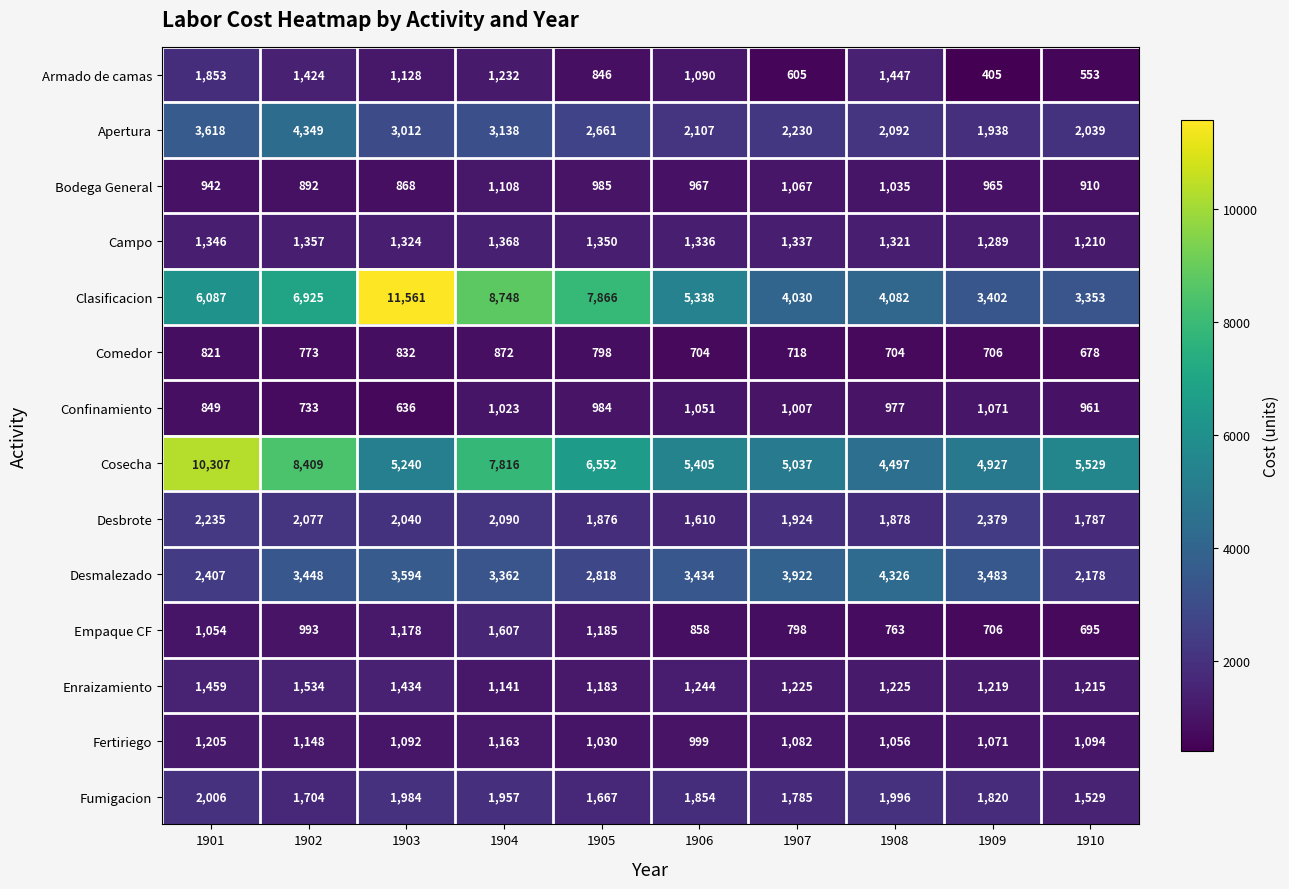

What is the total value across all series at 1908?

27399